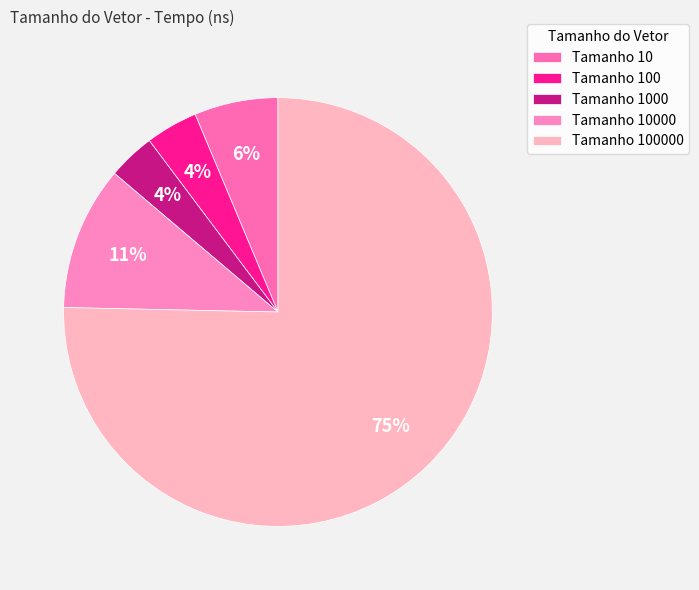

How many segments does this pie chart have?

5